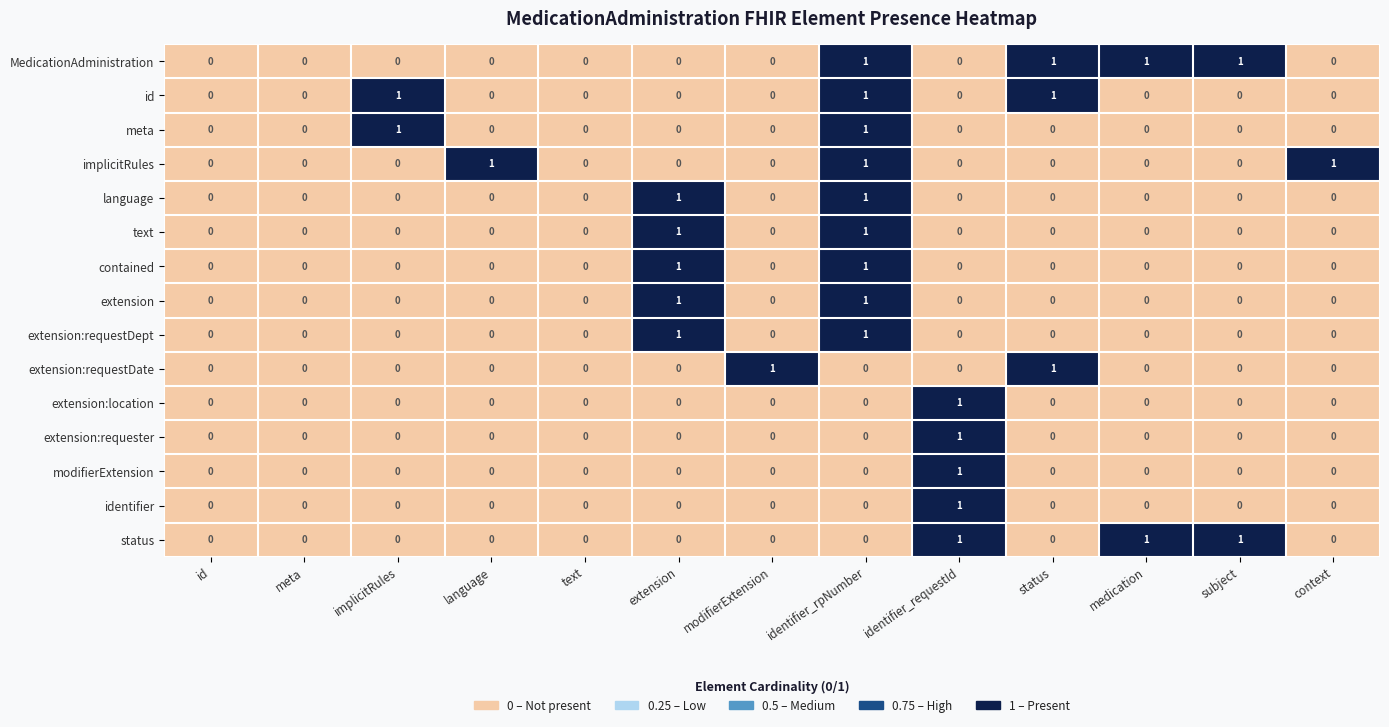

Is it true that extension equals 0 at context?

True